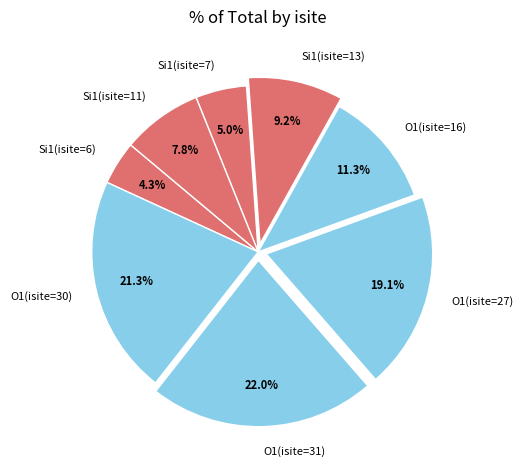

Is there any slice that represents more than half of the pie?

No